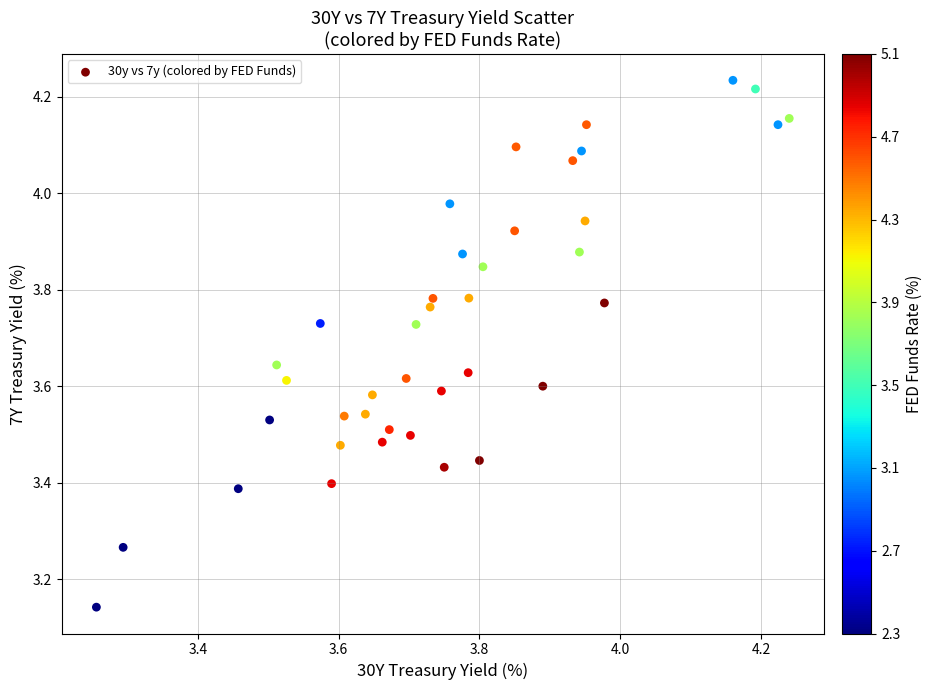

What is the range of Y values (max minus min)?

1.1